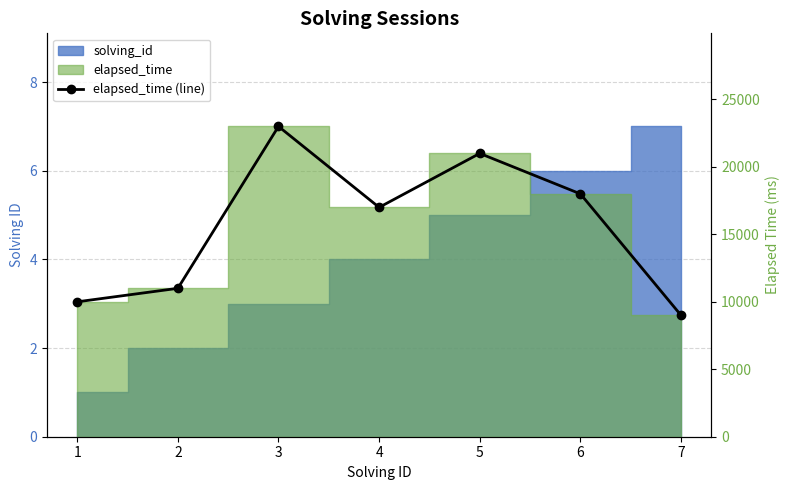

What is the average value?

15571